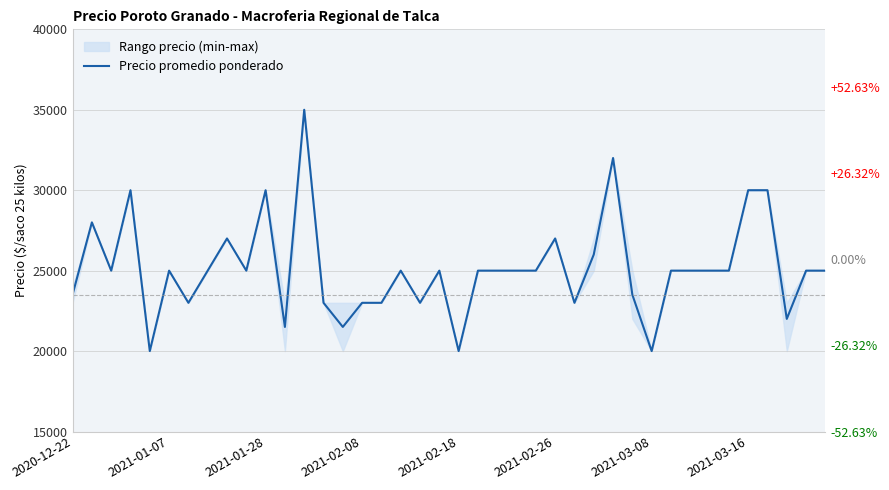

Is this an area chart (filled region under the line)?

No